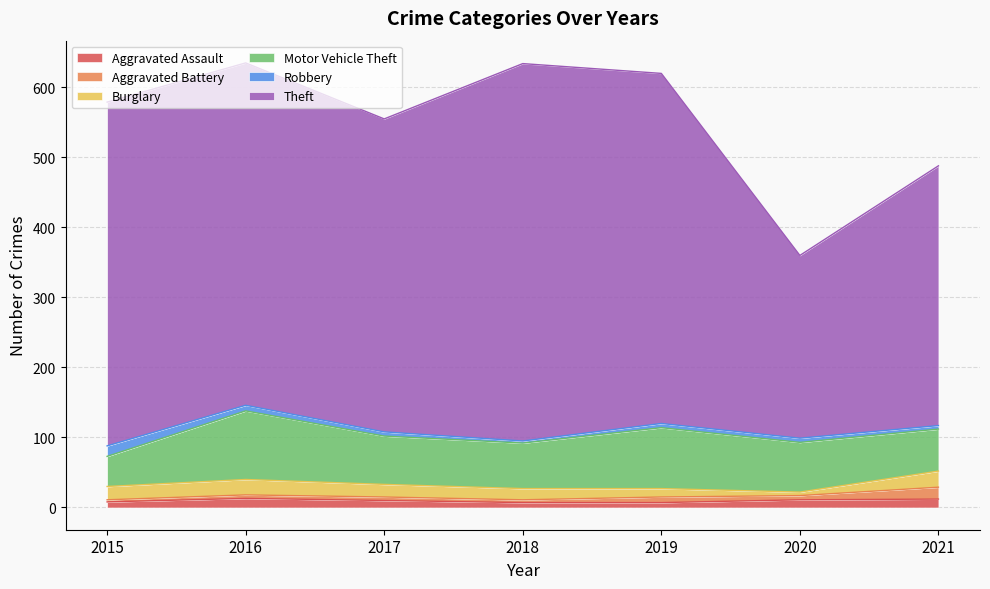

Which series has the widest spread of values?

Theft